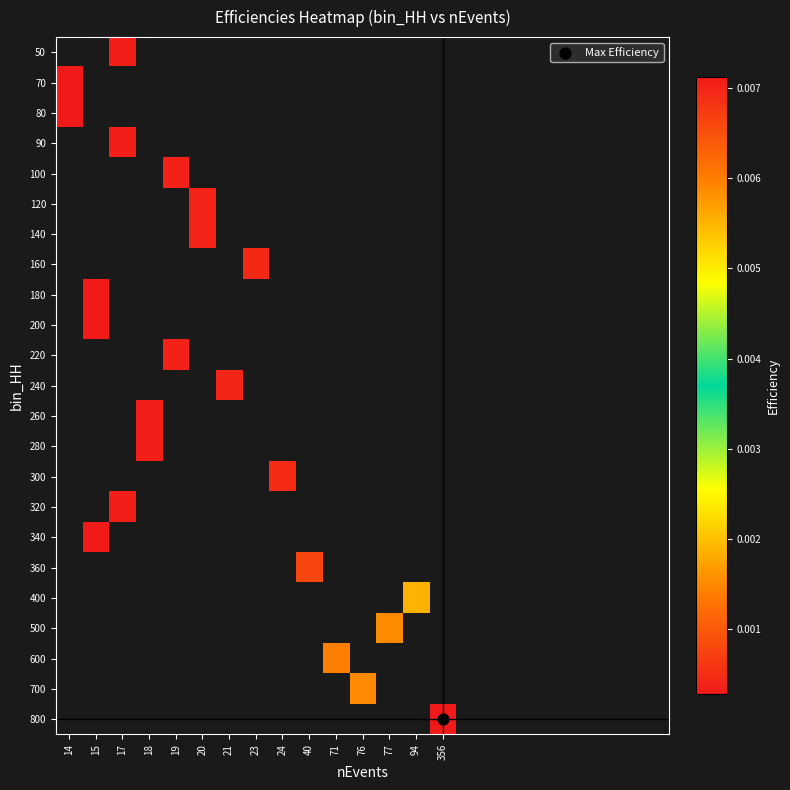

How many data points does each series have?

23